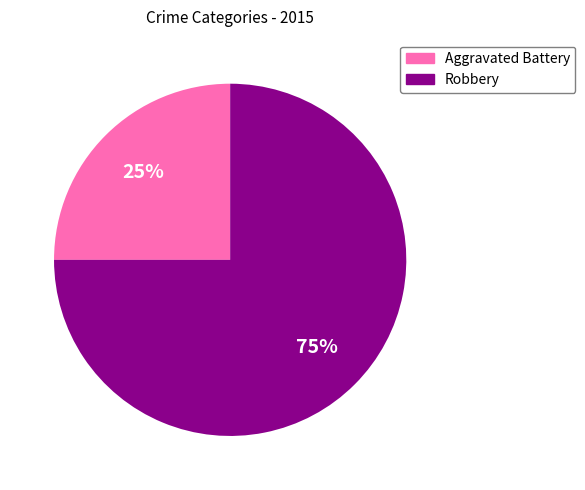

Rank the categories by value from lowest to highest.

Aggravated Battery, Robbery